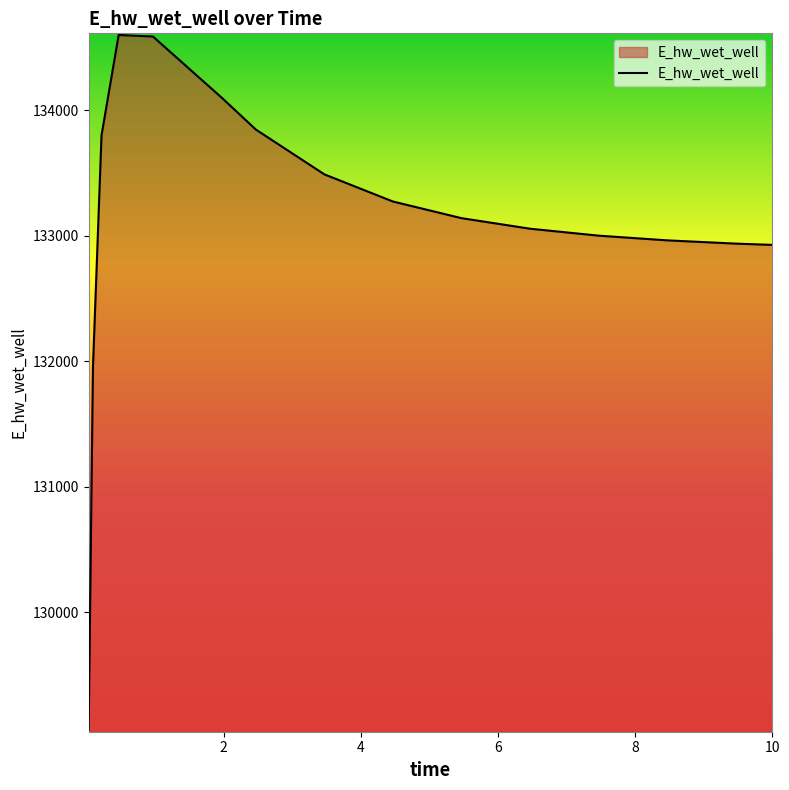

What is the smallest value displayed?

129060.4